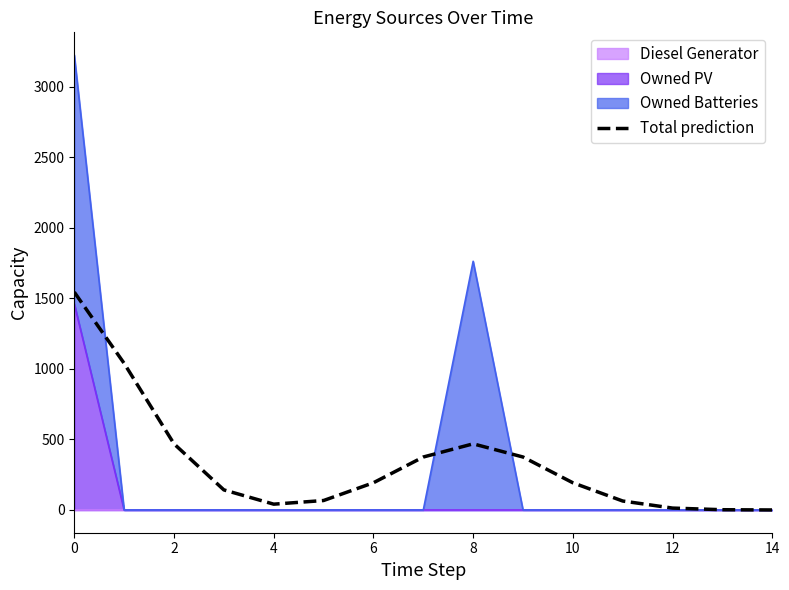

How many lines are shown in the chart?

1